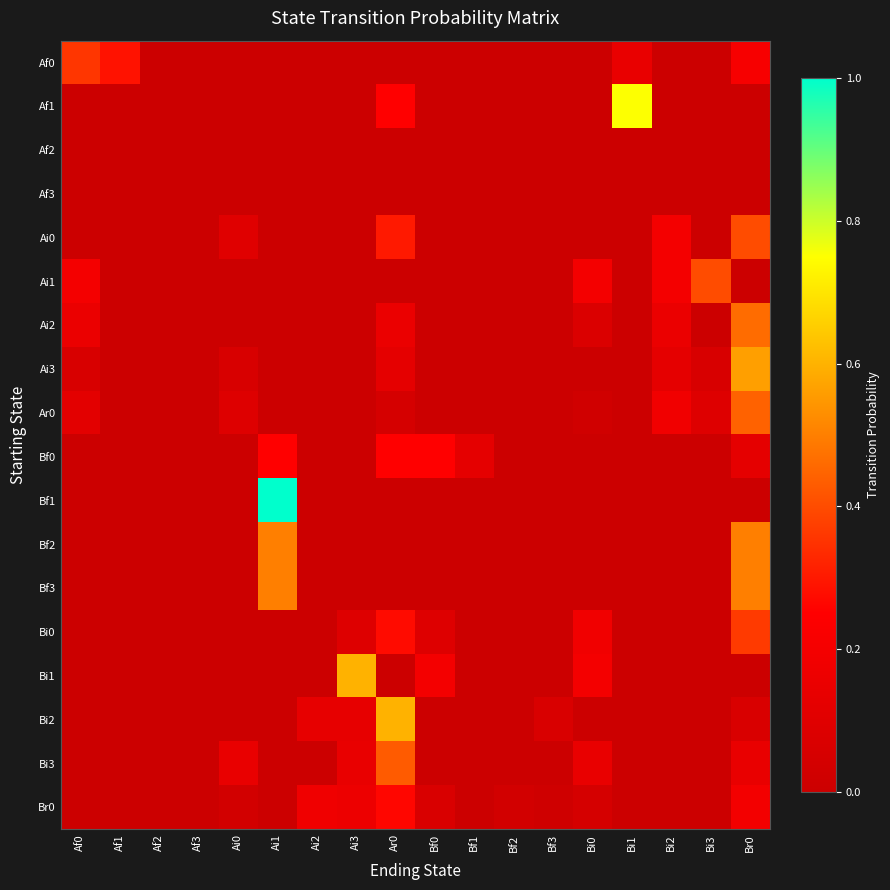

Reading left to right, list all the values displayed in this chart.

Af0: Af0=0.4	Af1=0.3	Af2=0.0	Af3=0.0	Ai0=0.0	Ai1=0.0	Ai2=0.0	Ai3=0.0	Ar0=0.0	Bf0=0.0	Bf1=0.0	Bf2=0.0	Bf3=0.0	Bi0=0.0	Bi1=0.1	Bi2=0.0	Bi3=0.0	Br0=0.2
Af1: Af0=0.0	Af1=0.0	Af2=0.0	Af3=0.0	Ai0=0.0	Ai1=0.0	Ai2=0.0	Ai3=0.0	Ar0=0.2	Bf0=0.0	Bf1=0.0	Bf2=0.0	Bf3=0.0	Bi0=0.0	Bi1=0.8	Bi2=0.0	Bi3=0.0	Br0=0.0
Af2: Af0=0.0	Af1=0.0	Af2=0.0	Af3=0.0	Ai0=0.0	Ai1=0.0	Ai2=0.0	Ai3=0.0	Ar0=0.0	Bf0=0.0	Bf1=0.0	Bf2=0.0	Bf3=0.0	Bi0=0.0	Bi1=0.0	Bi2=0.0	Bi3=0.0	Br0=0.0
Af3: Af0=0.0	Af1=0.0	Af2=0.0	Af3=0.0	Ai0=0.0	Ai1=0.0	Ai2=0.0	Ai3=0.0	Ar0=0.0	Bf0=0.0	Bf1=0.0	Bf2=0.0	Bf3=0.0	Bi0=0.0	Bi1=0.0	Bi2=0.0	Bi3=0.0	Br0=0.0
Ai0: Af0=0.0	Af1=0.0	Af2=0.0	Af3=0.0	Ai0=0.1	Ai1=0.0	Ai2=0.0	Ai3=0.0	Ar0=0.3	Bf0=0.0	Bf1=0.0	Bf2=0.0	Bf3=0.0	Bi0=0.0	Bi1=0.0	Bi2=0.2	Bi3=0.0	Br0=0.4
Ai1: Af0=0.2	Af1=0.0	Af2=0.0	Af3=0.0	Ai0=0.0	Ai1=0.0	Ai2=0.0	Ai3=0.0	Ar0=0.0	Bf0=0.0	Bf1=0.0	Bf2=0.0	Bf3=0.0	Bi0=0.2	Bi1=0.0	Bi2=0.2	Bi3=0.4	Br0=0.0
Ai2: Af0=0.2	Af1=0.0	Af2=0.0	Af3=0.0	Ai0=0.0	Ai1=0.0	Ai2=0.0	Ai3=0.0	Ar0=0.2	Bf0=0.0	Bf1=0.0	Bf2=0.0	Bf3=0.0	Bi0=0.1	Bi1=0.0	Bi2=0.2	Bi3=0.0	Br0=0.5
Ai3: Af0=0.1	Af1=0.0	Af2=0.0	Af3=0.0	Ai0=0.1	Ai1=0.0	Ai2=0.0	Ai3=0.0	Ar0=0.1	Bf0=0.0	Bf1=0.0	Bf2=0.0	Bf3=0.0	Bi0=0.0	Bi1=0.0	Bi2=0.1	Bi3=0.1	Br0=0.6
Ar0: Af0=0.1	Af1=0.0	Af2=0.0	Af3=0.0	Ai0=0.1	Ai1=0.0	Ai2=0.0	Ai3=0.0	Ar0=0.0	Bf0=0.0	Bf1=0.0	Bf2=0.0	Bf3=0.0	Bi0=0.0	Bi1=0.0	Bi2=0.2	Bi3=0.1	Br0=0.4
Bf0: Af0=0.0	Af1=0.0	Af2=0.0	Af3=0.0	Ai0=0.0	Ai1=0.2	Ai2=0.0	Ai3=0.0	Ar0=0.2	Bf0=0.2	Bf1=0.1	Bf2=0.0	Bf3=0.0	Bi0=0.0	Bi1=0.0	Bi2=0.0	Bi3=0.0	Br0=0.1
Bf1: Af0=0.0	Af1=0.0	Af2=0.0	Af3=0.0	Ai0=0.0	Ai1=1.0	Ai2=0.0	Ai3=0.0	Ar0=0.0	Bf0=0.0	Bf1=0.0	Bf2=0.0	Bf3=0.0	Bi0=0.0	Bi1=0.0	Bi2=0.0	Bi3=0.0	Br0=0.0
Bf2: Af0=0.0	Af1=0.0	Af2=0.0	Af3=0.0	Ai0=0.0	Ai1=0.5	Ai2=0.0	Ai3=0.0	Ar0=0.0	Bf0=0.0	Bf1=0.0	Bf2=0.0	Bf3=0.0	Bi0=0.0	Bi1=0.0	Bi2=0.0	Bi3=0.0	Br0=0.5
Bf3: Af0=0.0	Af1=0.0	Af2=0.0	Af3=0.0	Ai0=0.0	Ai1=0.5	Ai2=0.0	Ai3=0.0	Ar0=0.0	Bf0=0.0	Bf1=0.0	Bf2=0.0	Bf3=0.0	Bi0=0.0	Bi1=0.0	Bi2=0.0	Bi3=0.0	Br0=0.5
Bi0: Af0=0.0	Af1=0.0	Af2=0.0	Af3=0.0	Ai0=0.0	Ai1=0.0	Ai2=0.0	Ai3=0.1	Ar0=0.3	Bf0=0.1	Bf1=0.0	Bf2=0.0	Bf3=0.0	Bi0=0.2	Bi1=0.0	Bi2=0.0	Bi3=0.0	Br0=0.4
Bi1: Af0=0.0	Af1=0.0	Af2=0.0	Af3=0.0	Ai0=0.0	Ai1=0.0	Ai2=0.0	Ai3=0.6	Ar0=0.0	Bf0=0.2	Bf1=0.0	Bf2=0.0	Bf3=0.0	Bi0=0.2	Bi1=0.0	Bi2=0.0	Bi3=0.0	Br0=0.0
Bi2: Af0=0.0	Af1=0.0	Af2=0.0	Af3=0.0	Ai0=0.0	Ai1=0.0	Ai2=0.1	Ai3=0.1	Ar0=0.6	Bf0=0.0	Bf1=0.0	Bf2=0.0	Bf3=0.1	Bi0=0.0	Bi1=0.0	Bi2=0.0	Bi3=0.0	Br0=0.1
Bi3: Af0=0.0	Af1=0.0	Af2=0.0	Af3=0.0	Ai0=0.1	Ai1=0.0	Ai2=0.0	Ai3=0.1	Ar0=0.4	Bf0=0.0	Bf1=0.0	Bf2=0.0	Bf3=0.0	Bi0=0.1	Bi1=0.0	Bi2=0.0	Bi3=0.0	Br0=0.1
Br0: Af0=0.0	Af1=0.0	Af2=0.0	Af3=0.0	Ai0=0.0	Ai1=0.0	Ai2=0.2	Ai3=0.2	Ar0=0.3	Bf0=0.1	Bf1=0.0	Bf2=0.0	Bf3=0.0	Bi0=0.0	Bi1=0.0	Bi2=0.0	Bi3=0.0	Br0=0.2